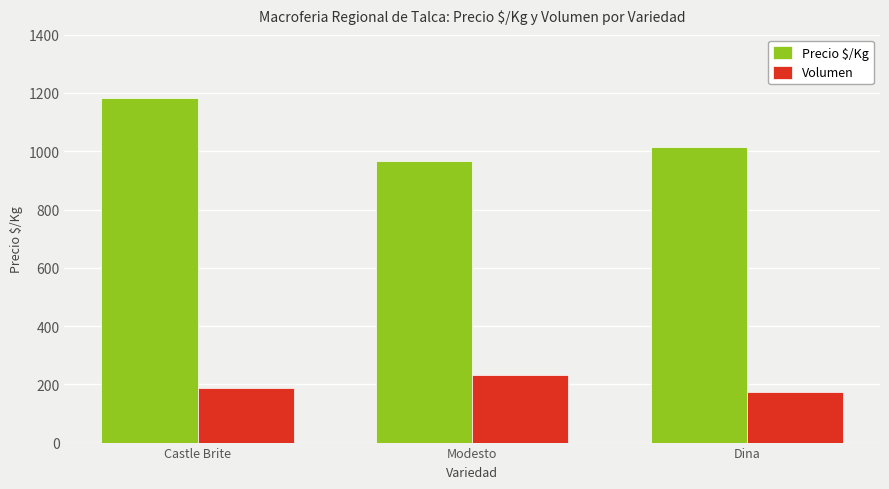

What is the sum of all Volumen values?

596